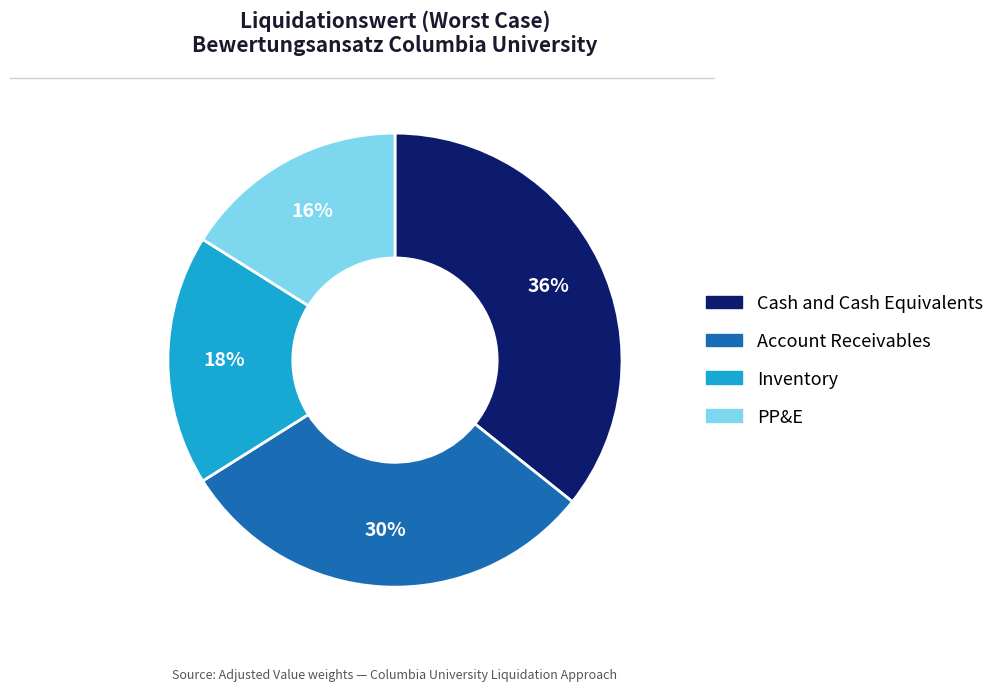

To the nearest percent, what is the difference between the largest and smallest slice percentages?

20%